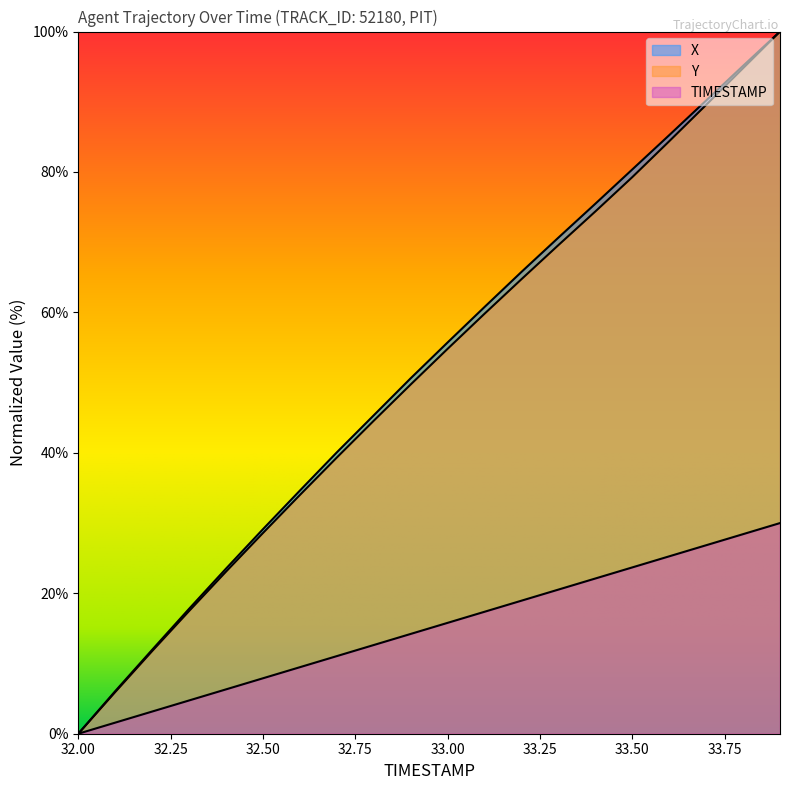

How many values in the Y series are below 54?

10